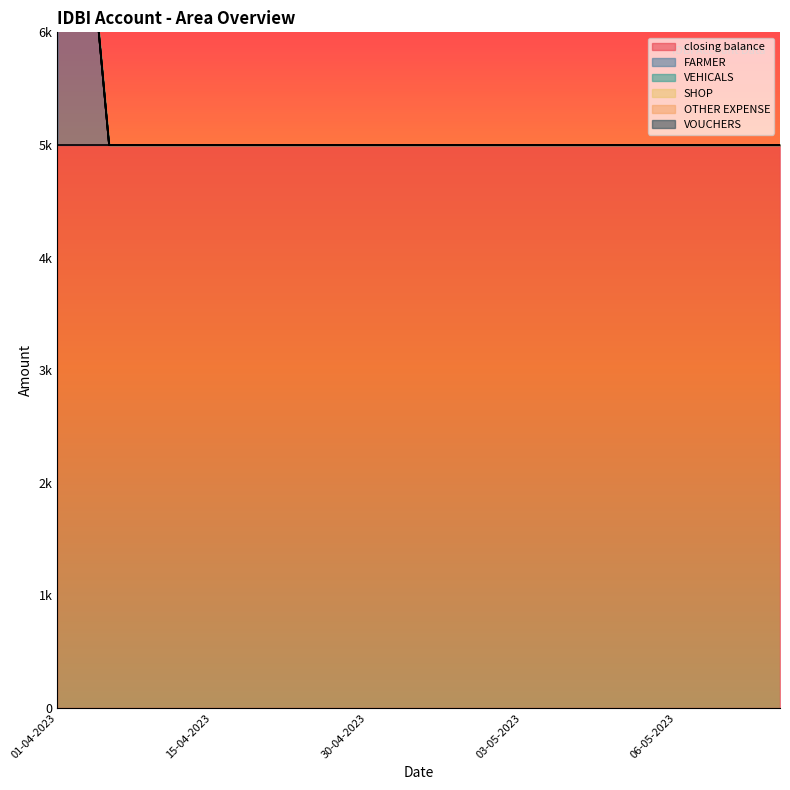

True or false: closing balance has more than 0 interior local peaks.

False